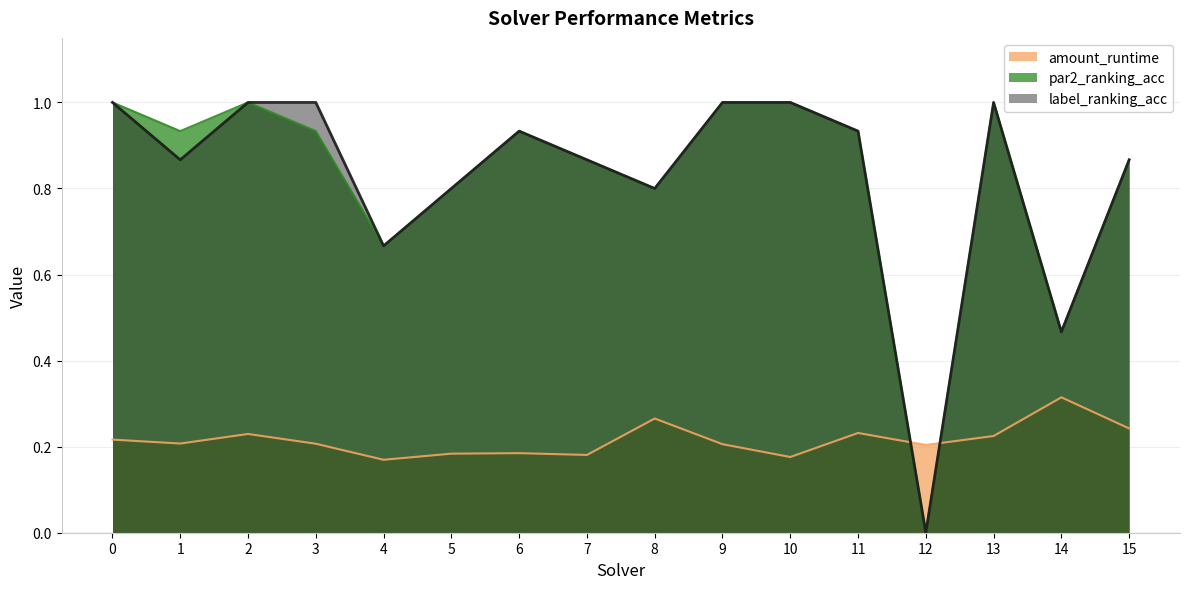

At how many categories does at least one series exceed 0?

16